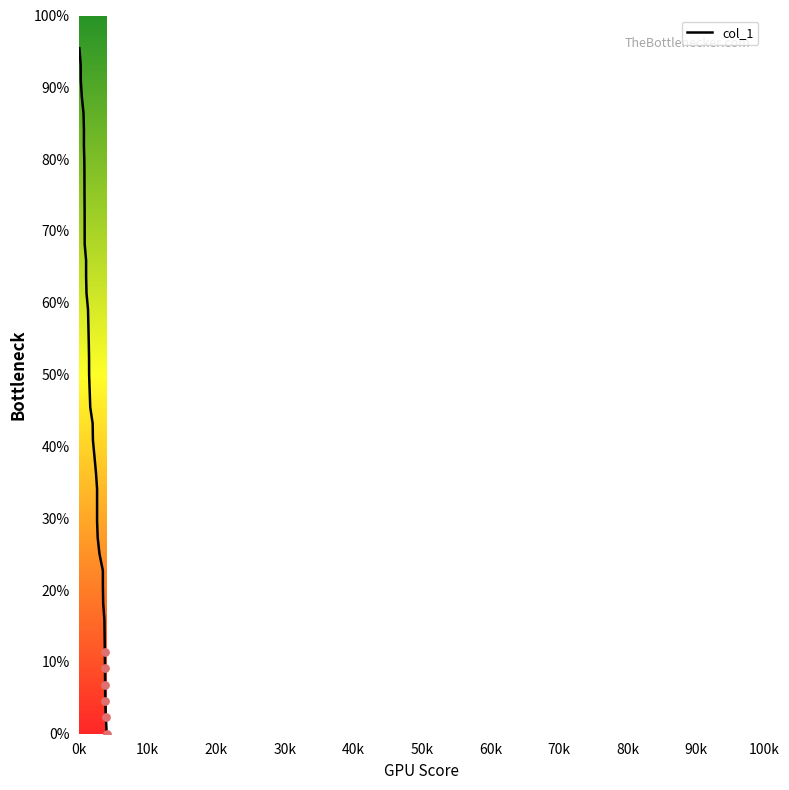

What is the greatest value displayed?

95.5